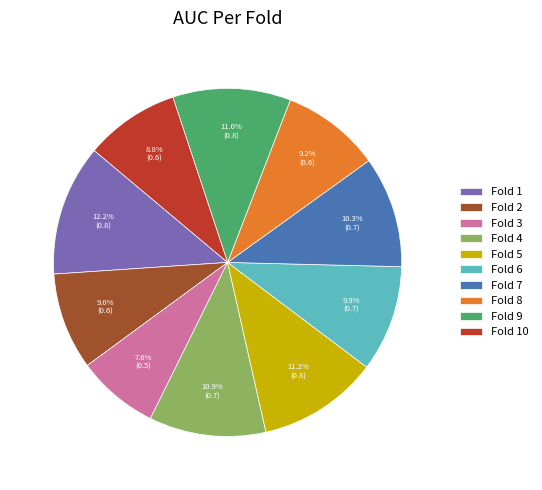

The Fold 7 slice represents 20% of the pie. True or false?

False